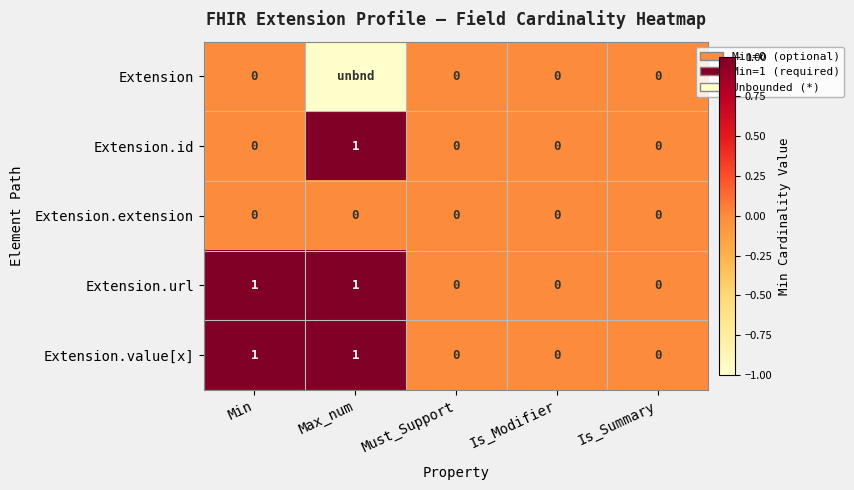

At which category is the sum across all series the highest?

Min